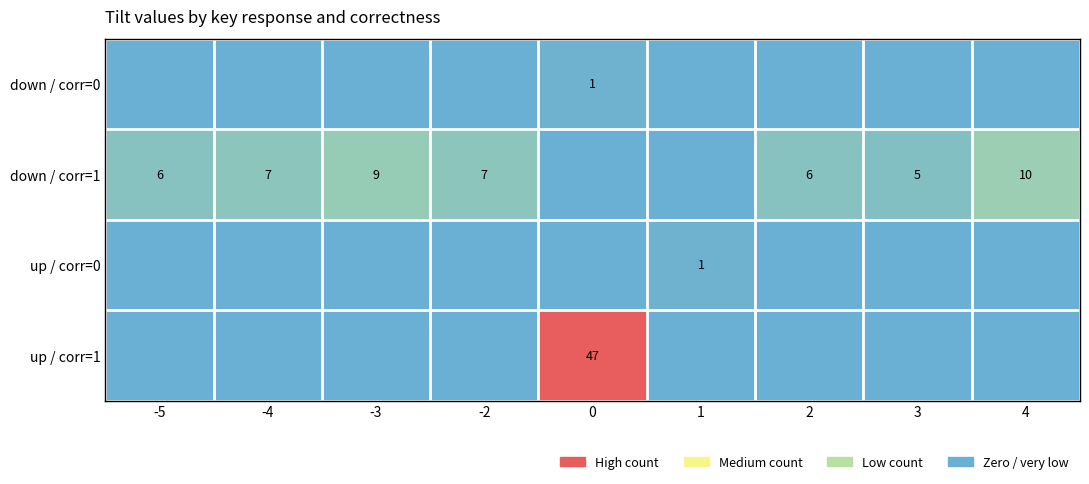

True or false: down / corr=1 has a value of 6 at -5.

True